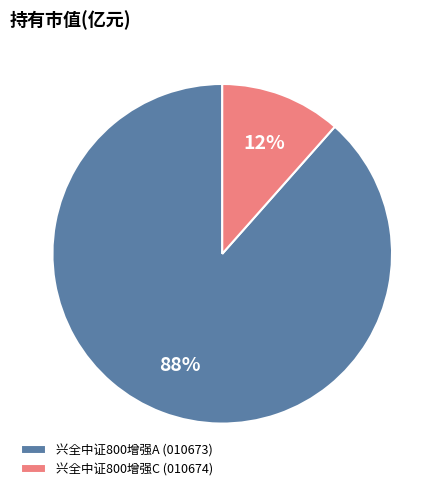

Between 兴全中证800增强A (010673) and 兴全中证800增强C (010674), which is larger?

兴全中证800增强A (010673)